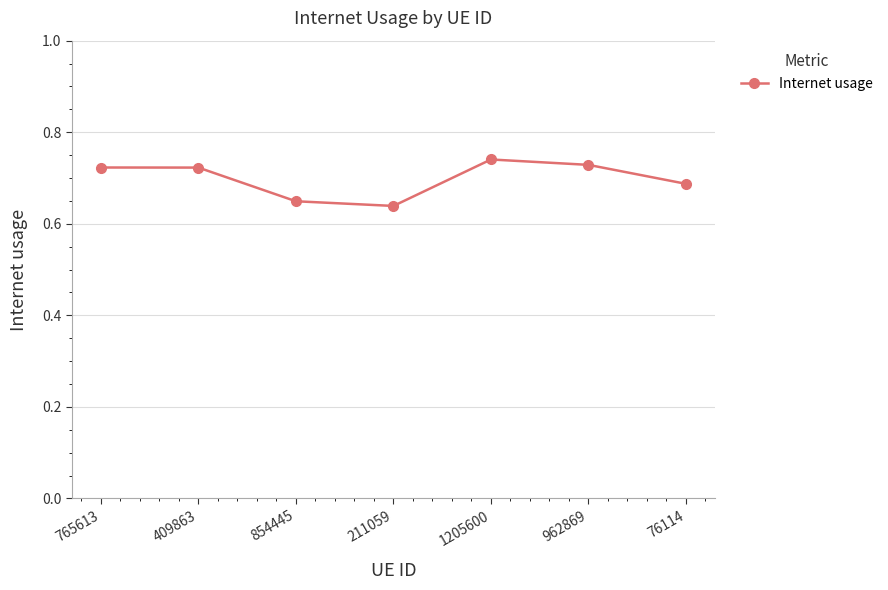

How many categories are shown in the chart?

7